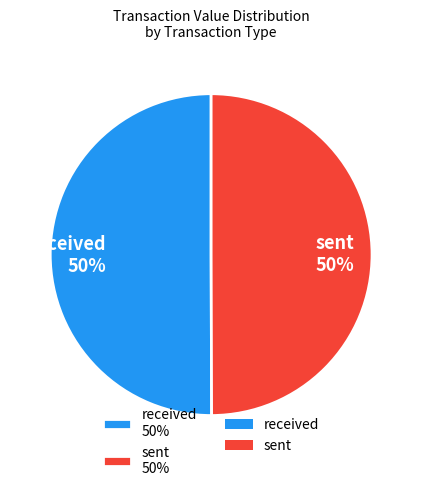

True or false: sent 50% accounts for 41% of the total.

False